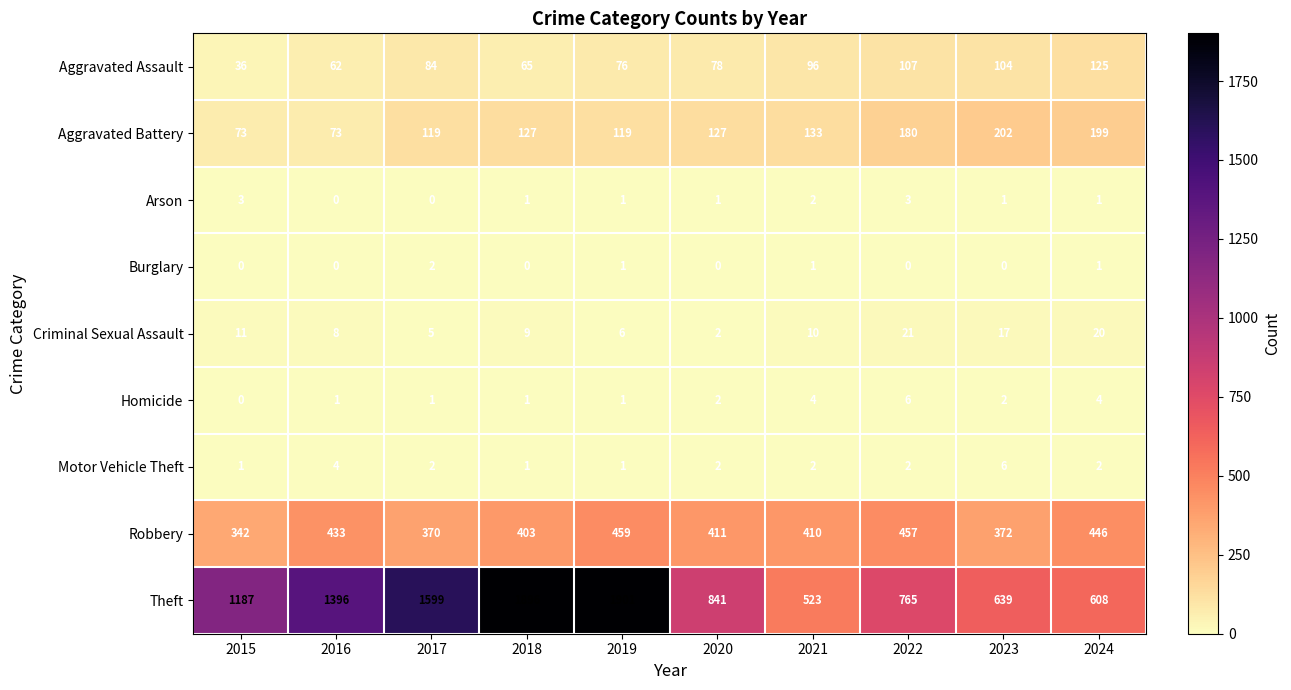

At which label does Arson first exceed 1?

2015